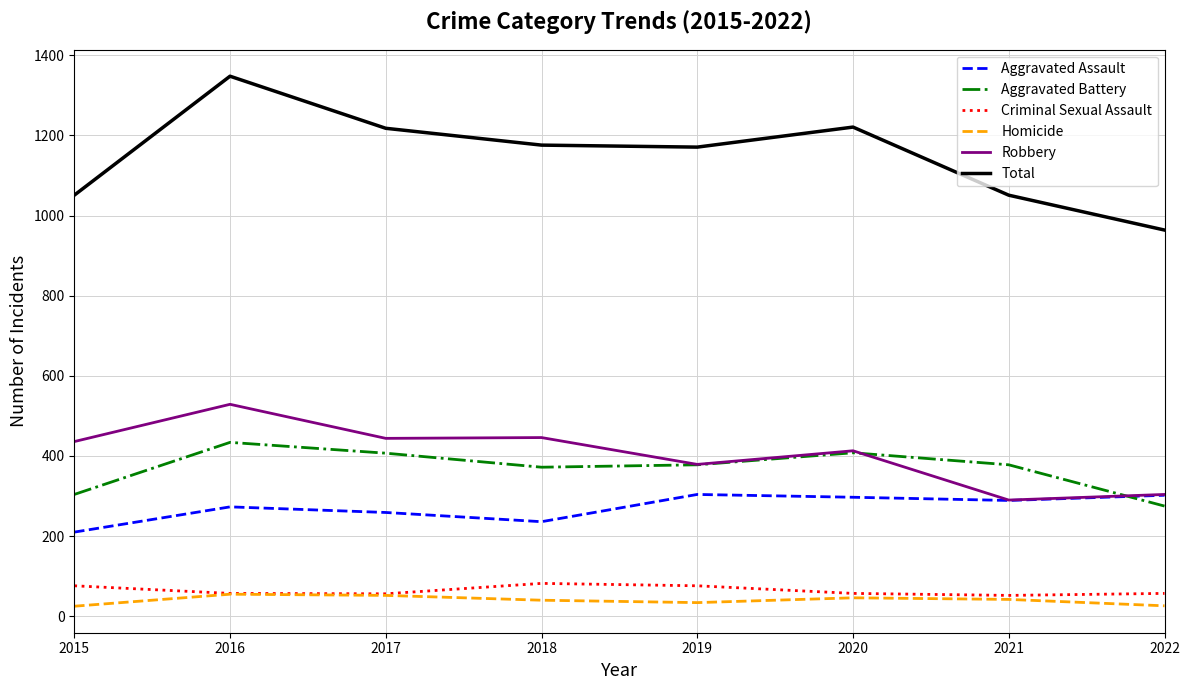

Count the number of categories in the chart.

8